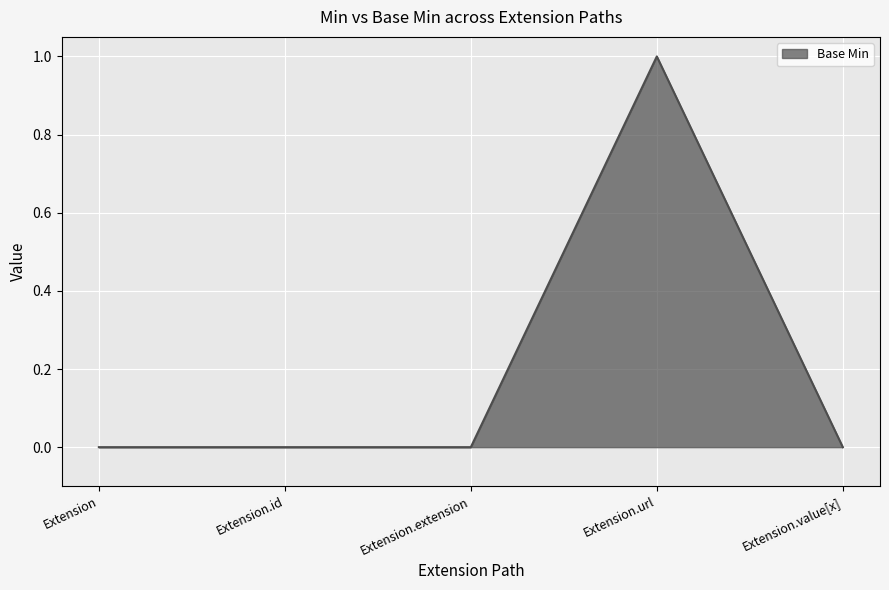

What is the sum of the values at Extension.url and Extension.id?

1